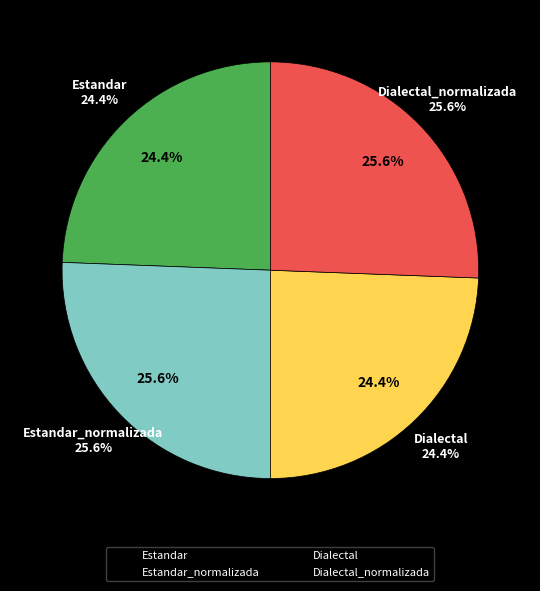

What percentage do Dialectal_normalizada and Estandar together represent?

50.0%